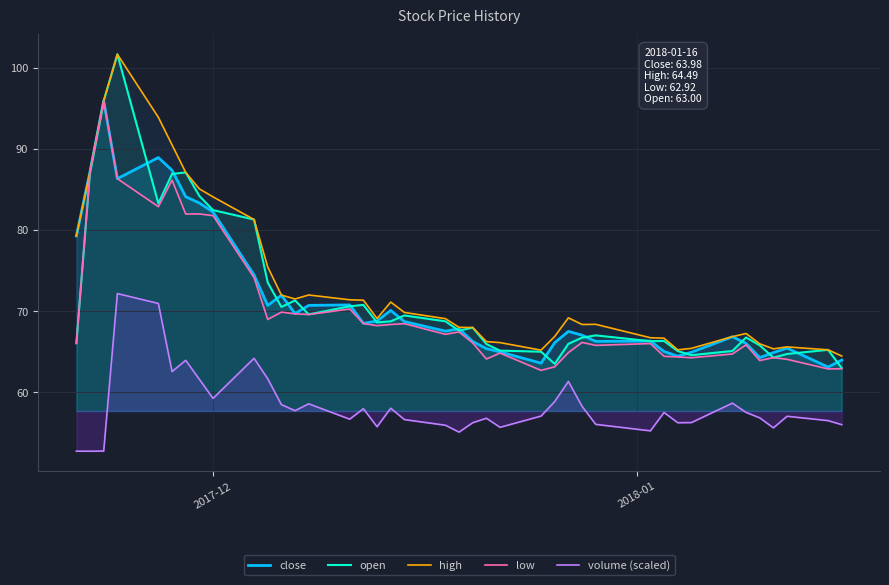

What is the smallest value displayed?

52.8